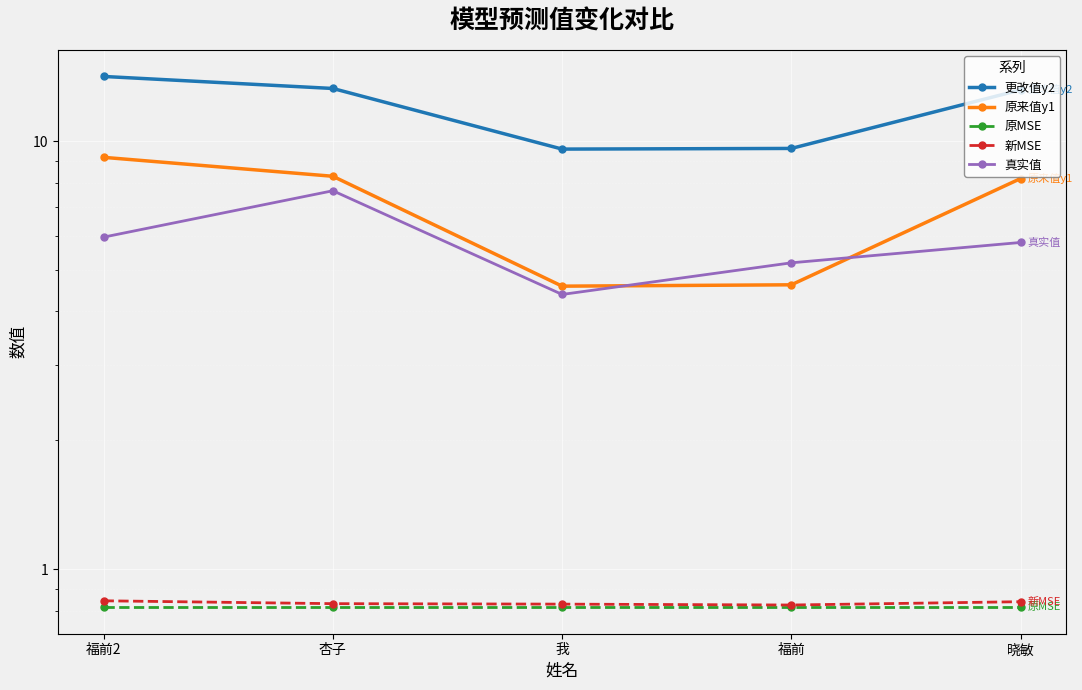

What are all the series names shown in the legend?

更改值y2, 原来值y1, 原MSE, 新MSE, 真实值